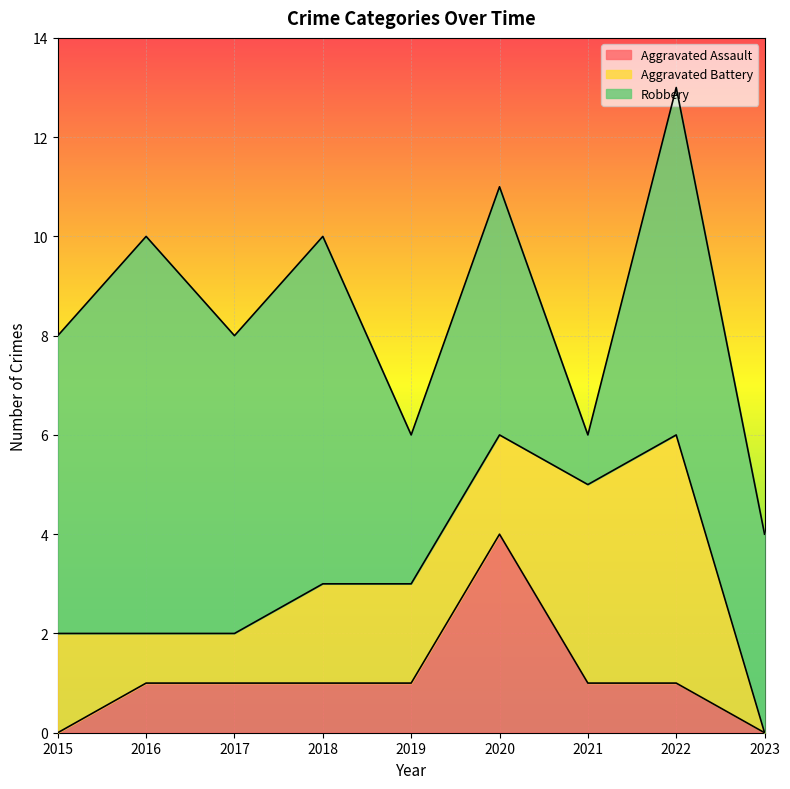

Where is Robbery nearest to the value 4?

2023